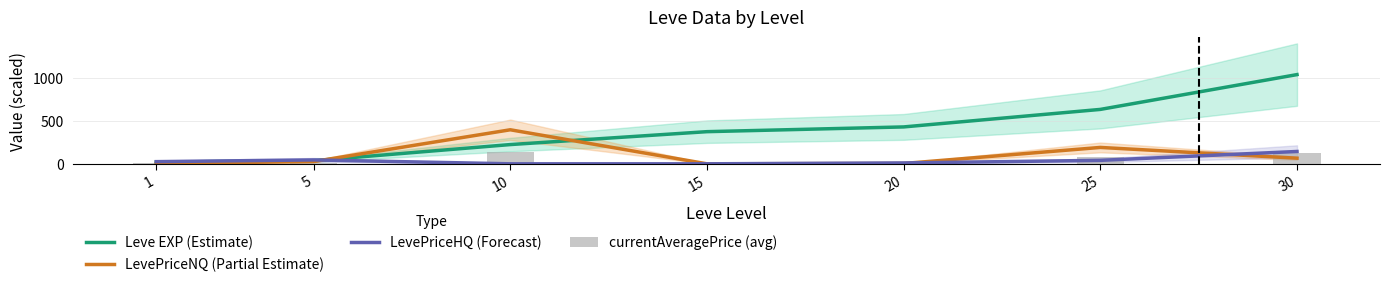

Is the value of Leve EXP (Estimate) at 25 greater than the value of LevePriceHQ (Forecast) at 5?

Yes